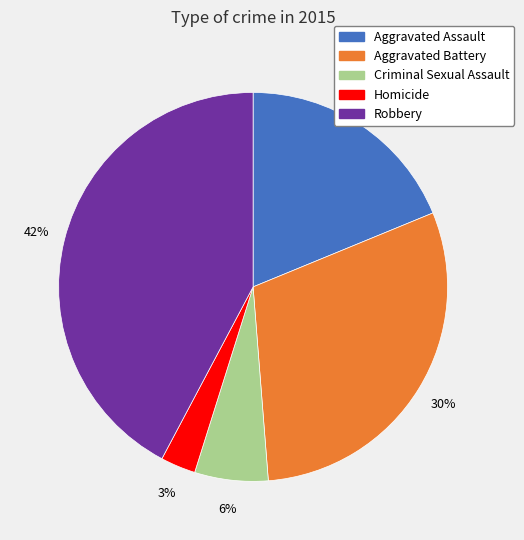

To the nearest percent, what is the difference between the Criminal Sexual Assault and Homicide slice percentages?

3%